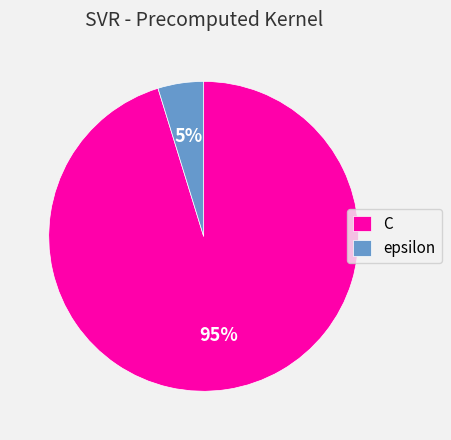

How many segments does this pie chart have?

2